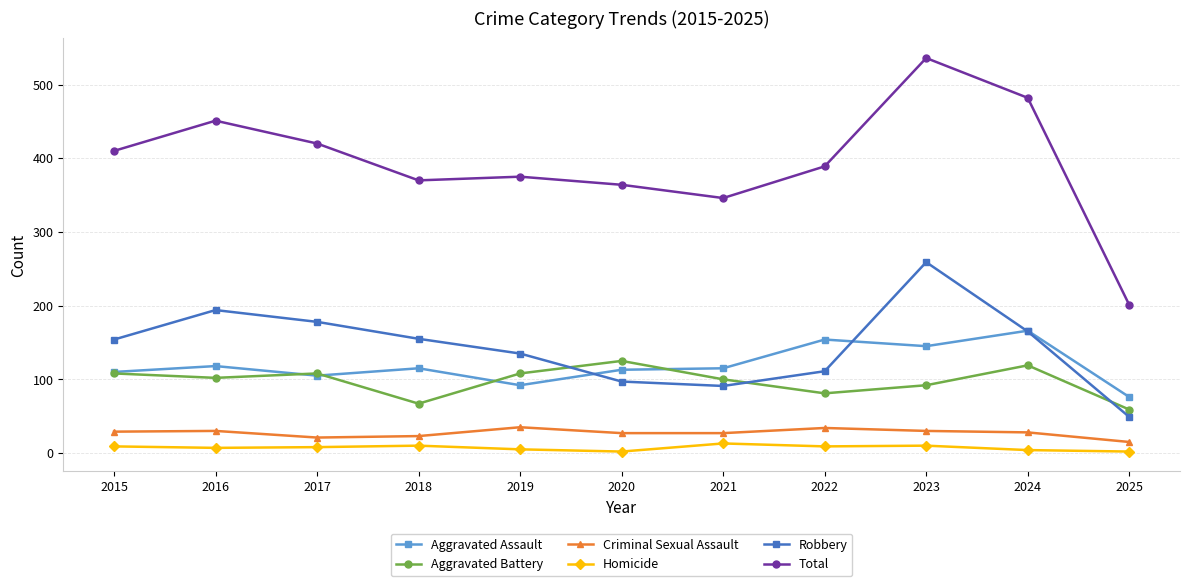

Which series has the widest spread of values?

Total